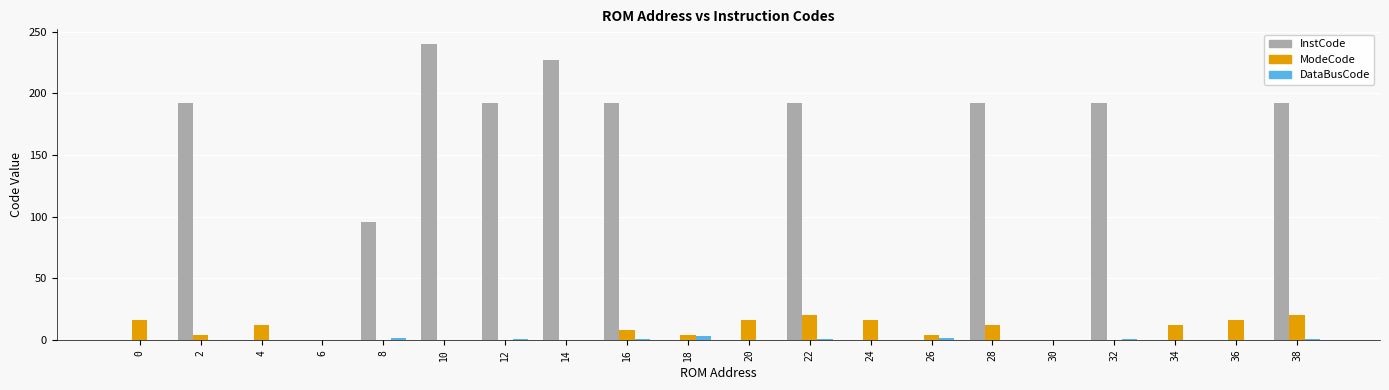

Is the value of ModeCode at 36 greater than the value of InstCode at 0?

Yes